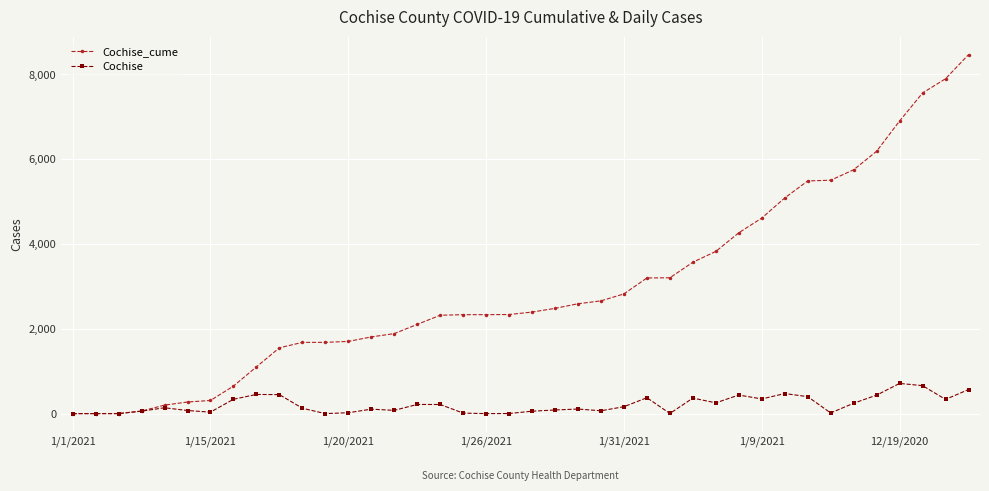

Which series has the largest range (max minus min)?

Cochise_cume